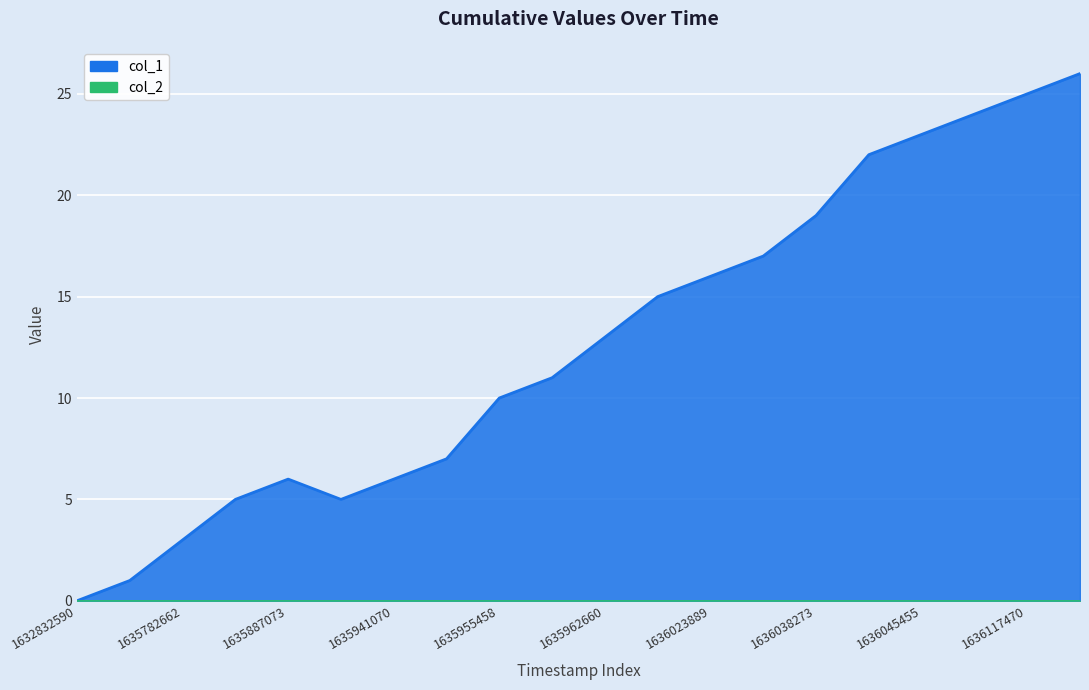

Reading right to left, what are all the values shown in this chart?

26	25	24	23	22	19	17	16	15	13	11	10	7	6	5	6	5	3	1	0